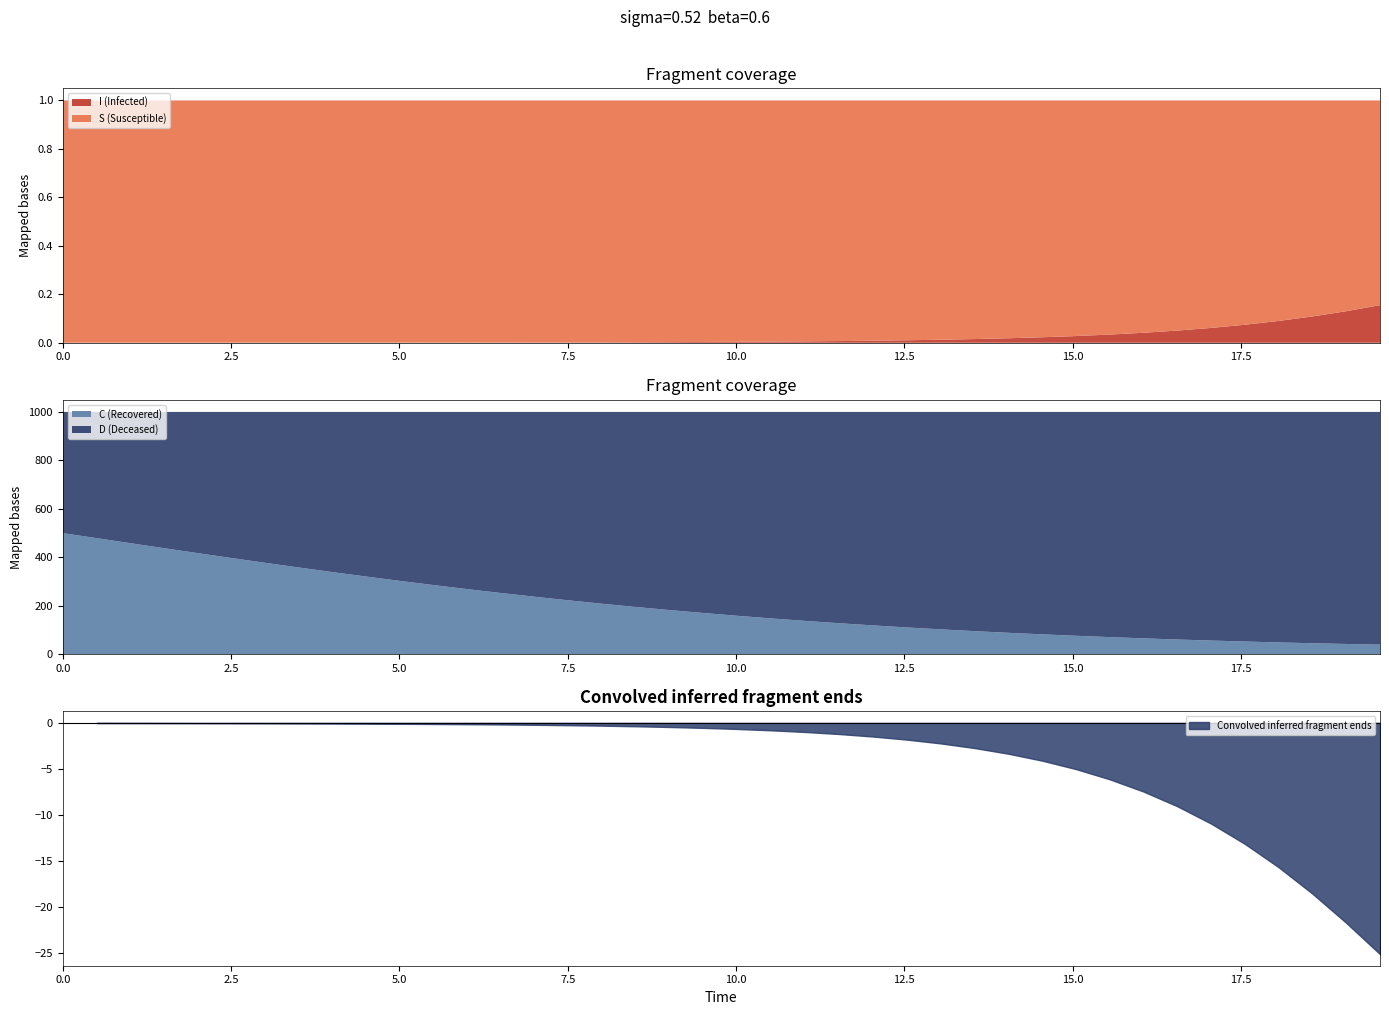

What is the difference between the maximum and minimum values in the I series?

0.2